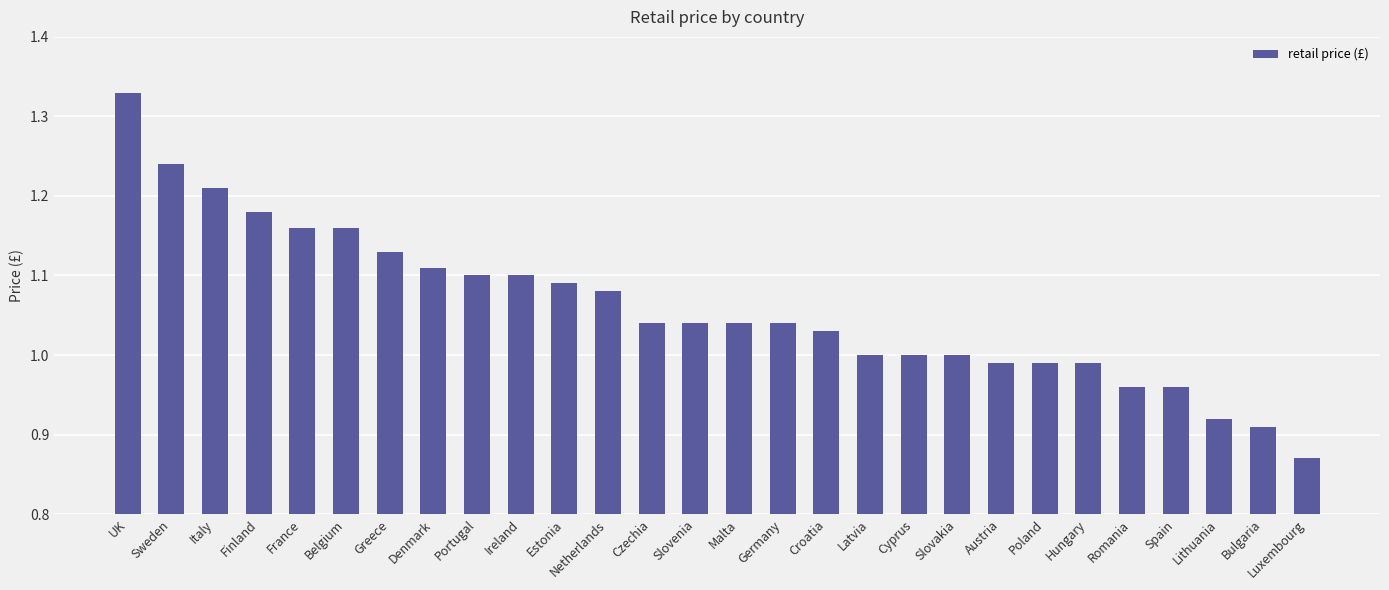

At which category does the chart reach its peak across all series?

UK